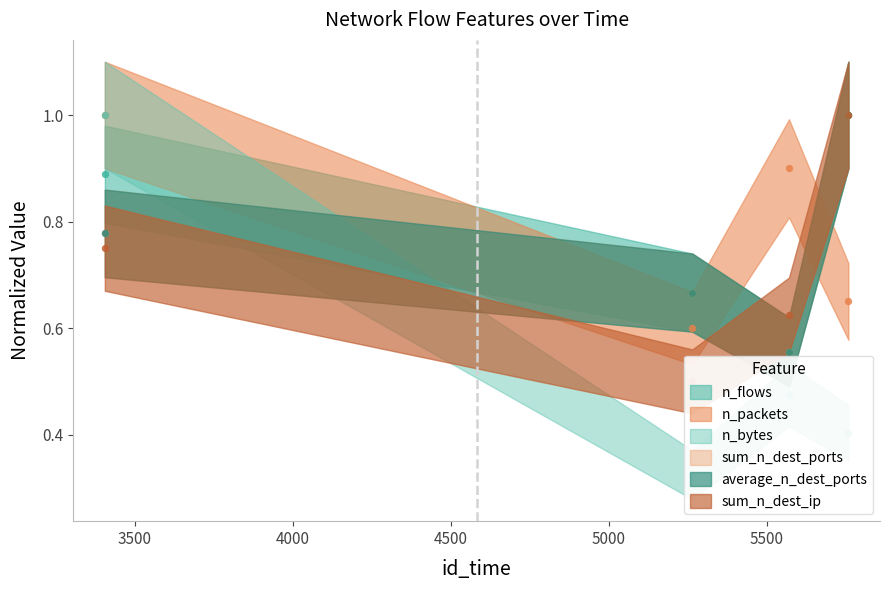

Is the value of sum_n_dest_ports at 5758 greater than the value of n_packets at 5758?

Yes